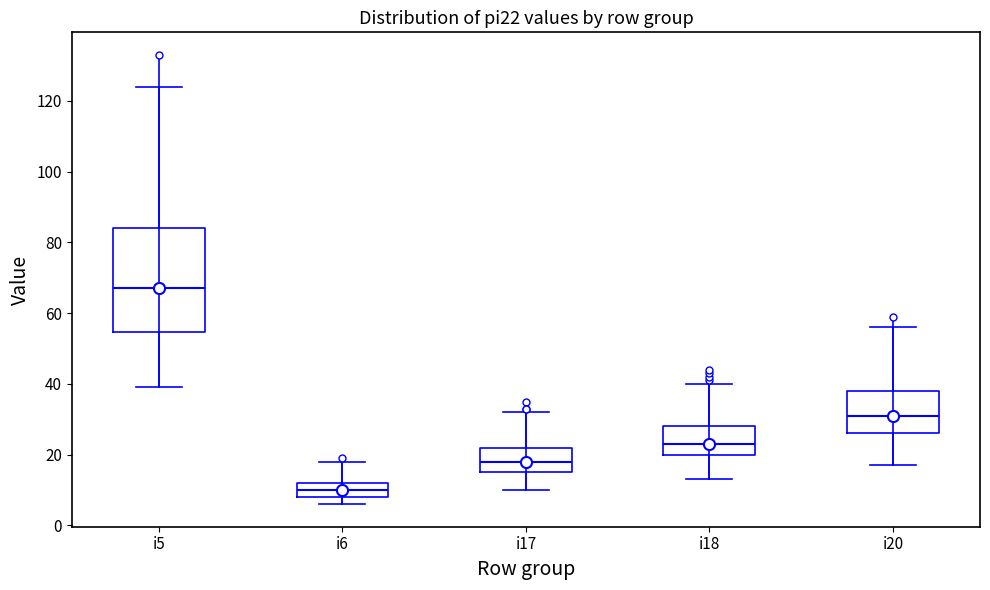

Where is the upper edge of the box for i20 on the y-axis? The values are not printed on the chart, so give them approximately, as read against the axis.

38